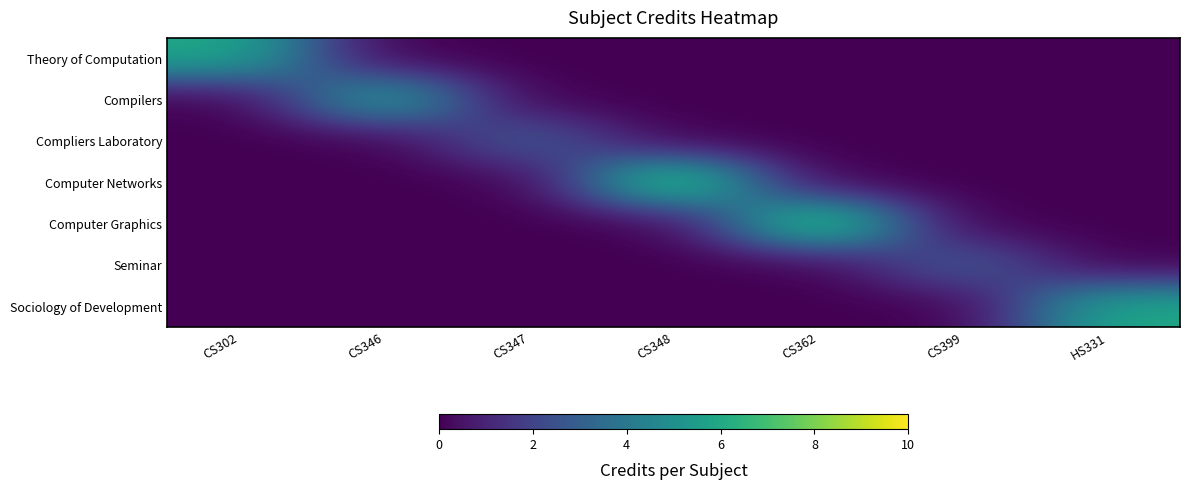

What is the difference between the highest and lowest values at CS362?

8